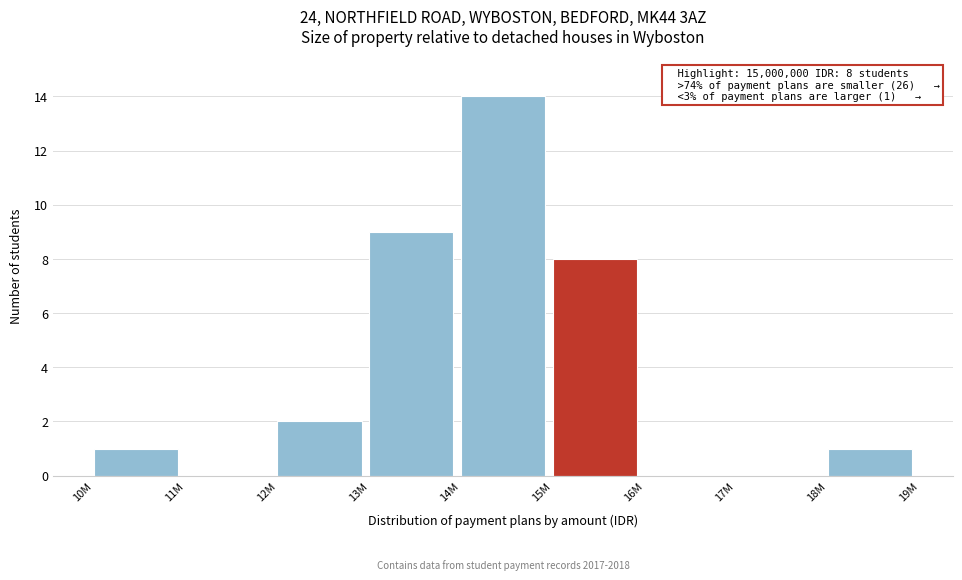

Reading left to right, extract all data points from this chart.

10M=1	11M=0	12M=2	13M=9	14M=14	15M=8	16M=0	17M=0	18M=1